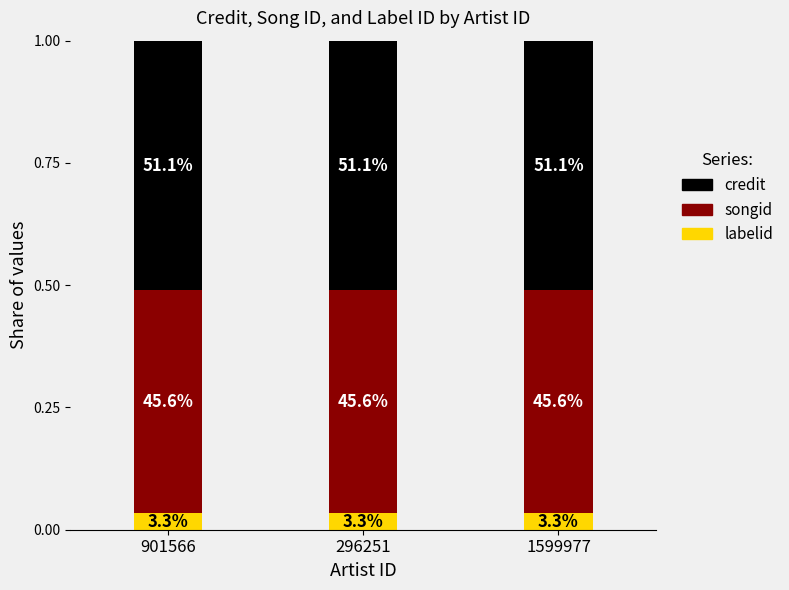

What position from the right is 901566?

3